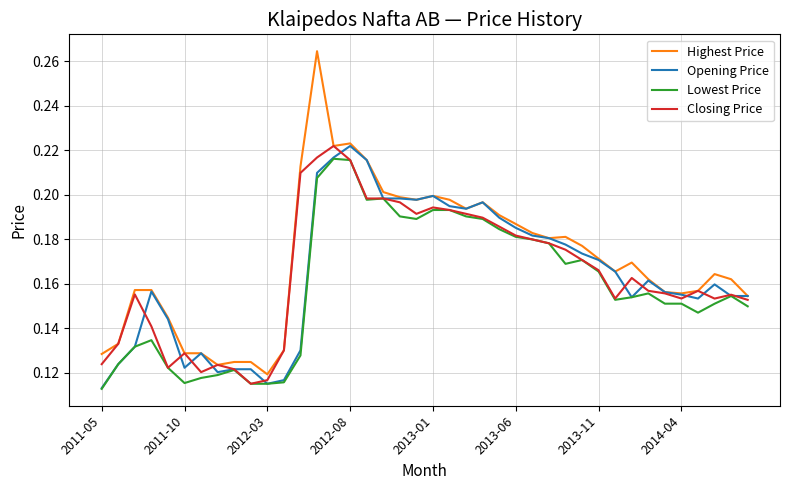

Which series has the widest spread of values?

Highest Price